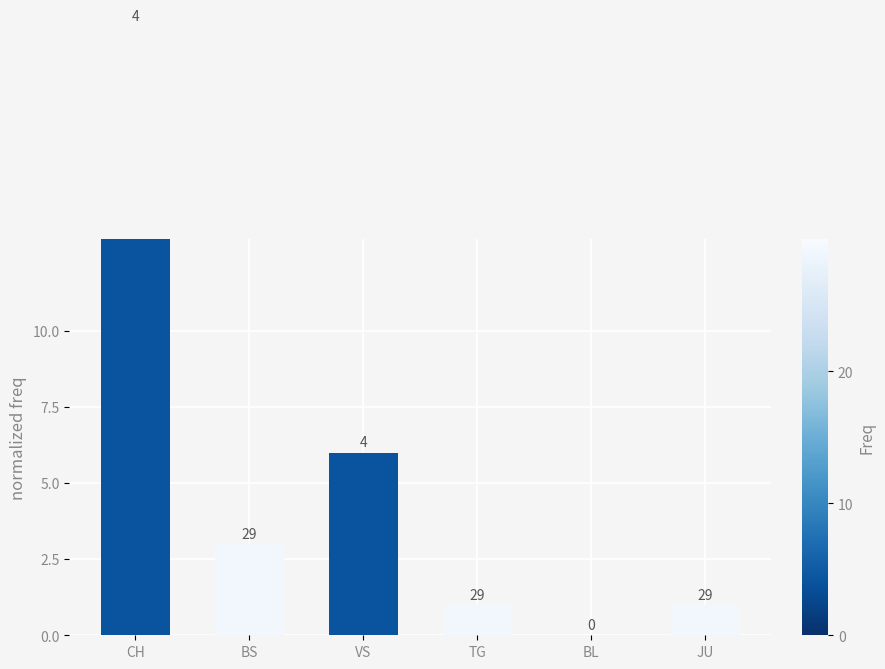

True or false: the data shows 3 at BS.

True